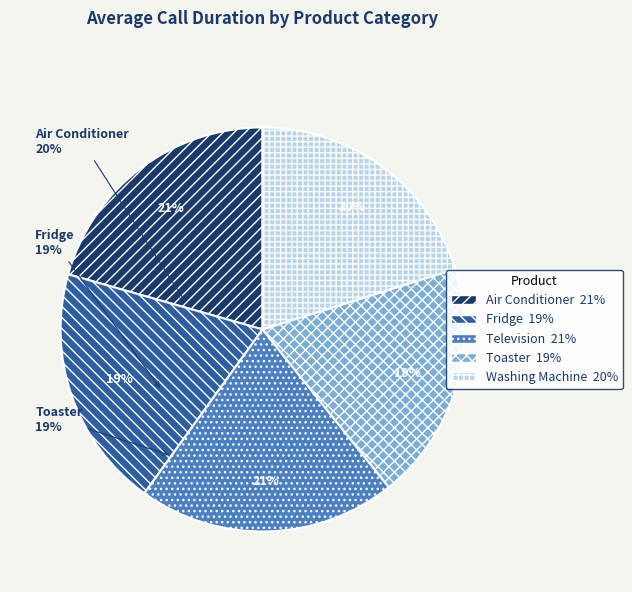

Is there a majority slice in this chart?

No